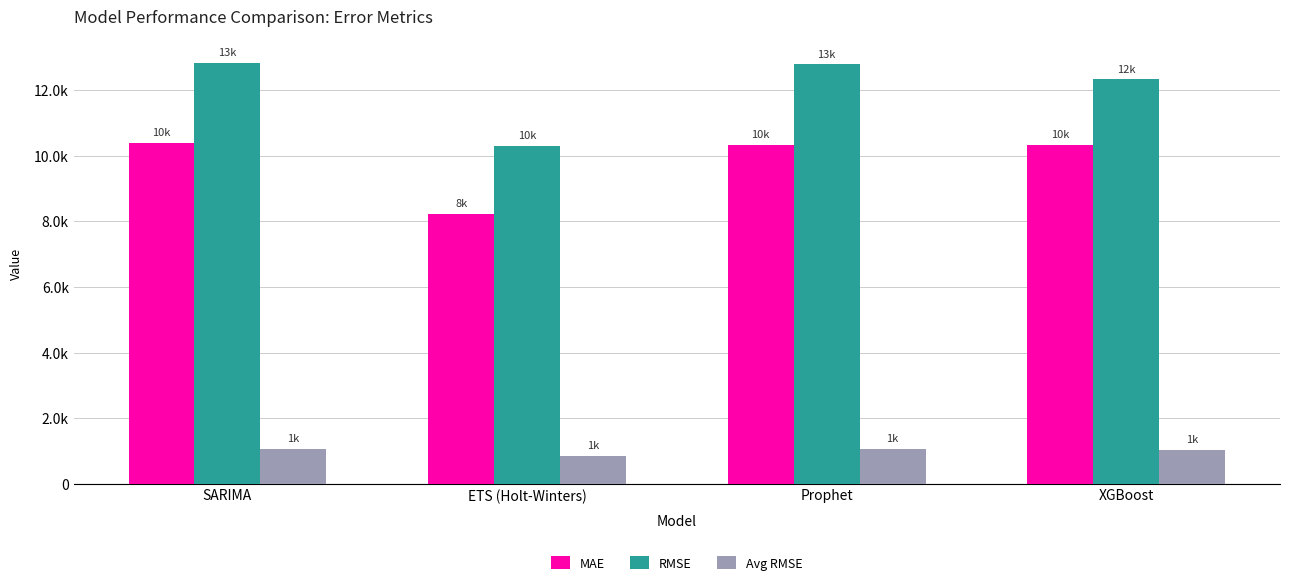

What is the average value of the MAE series?

9818.4